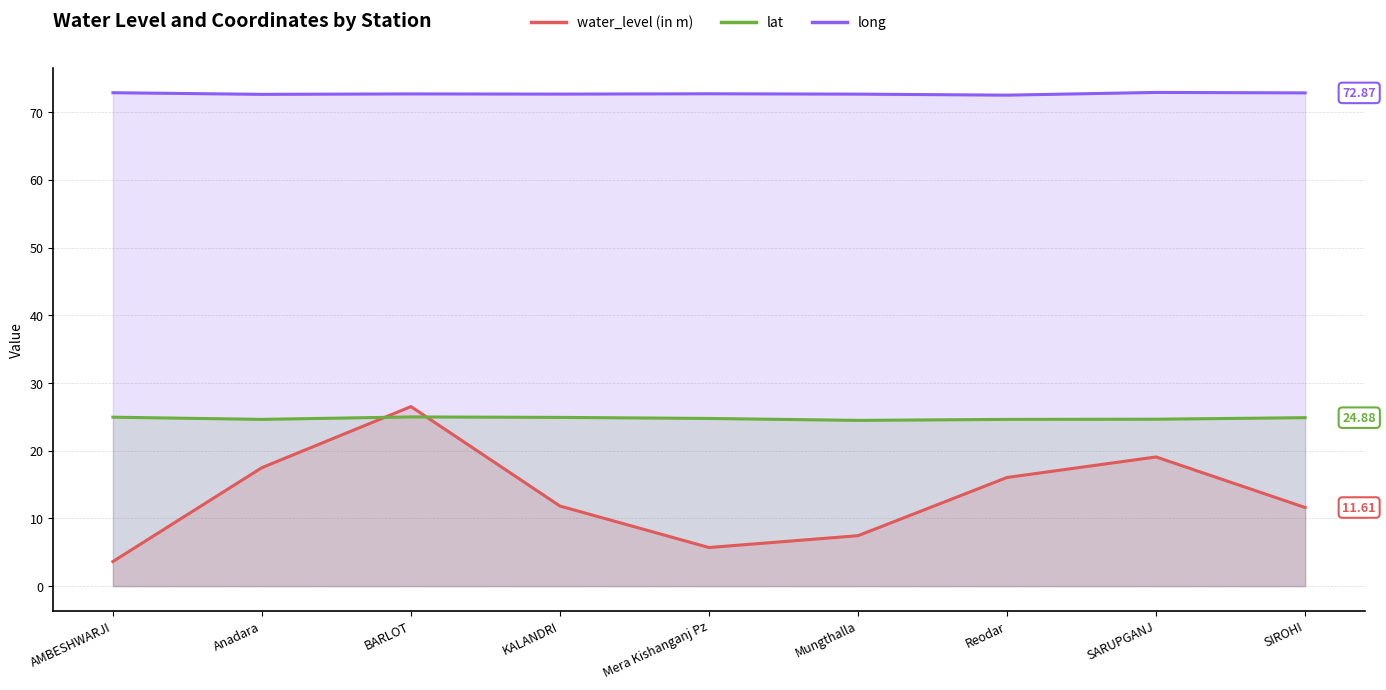

Does the chart display data point markers on the line(s)?

No